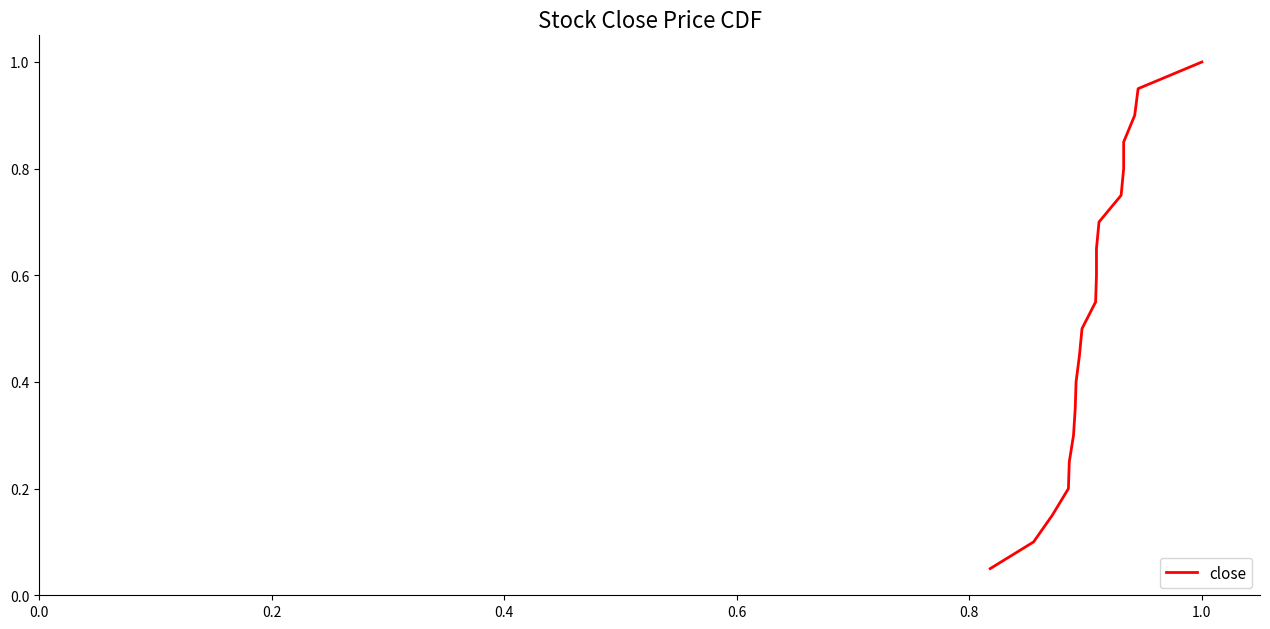

What is the label of the 5th point from the left?

0.8